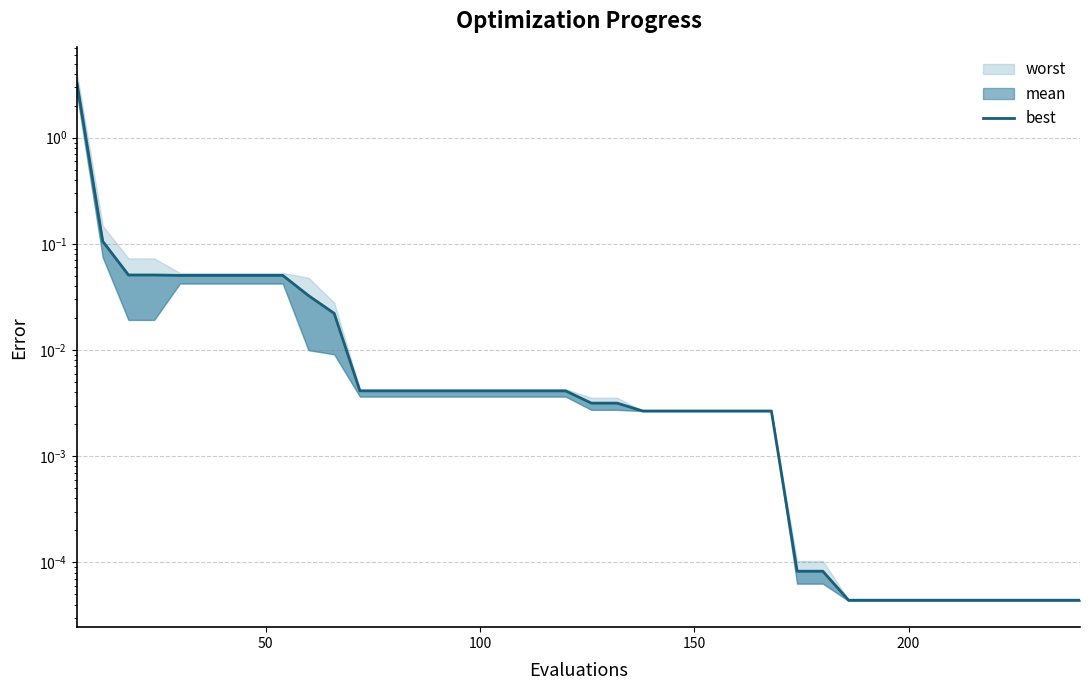

What is the difference between the maximum and minimum values?

3.3